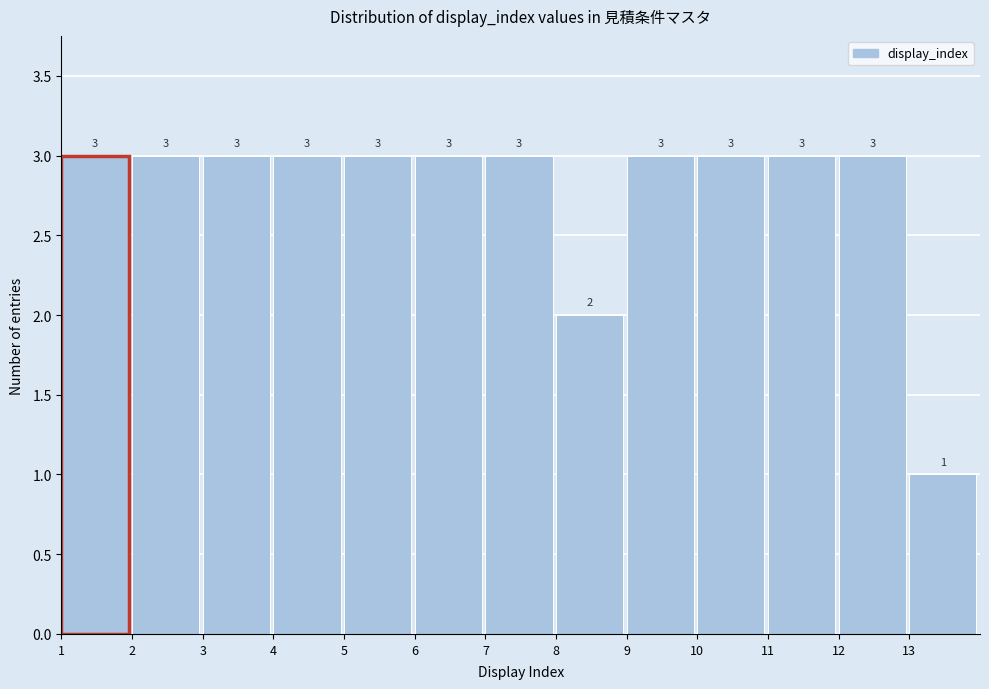

Reading left to right, transcribe this chart: for each bar, give the range it covers on the x-axis and its height.

1 to 2: 3
2 to 3: 3
3 to 4: 3
4 to 5: 3
5 to 6: 3
6 to 7: 3
7 to 8: 3
8 to 9: 2
9 to 10: 3
10 to 11: 3
11 to 12: 3
12 to 13: 3
13 to 14: 1